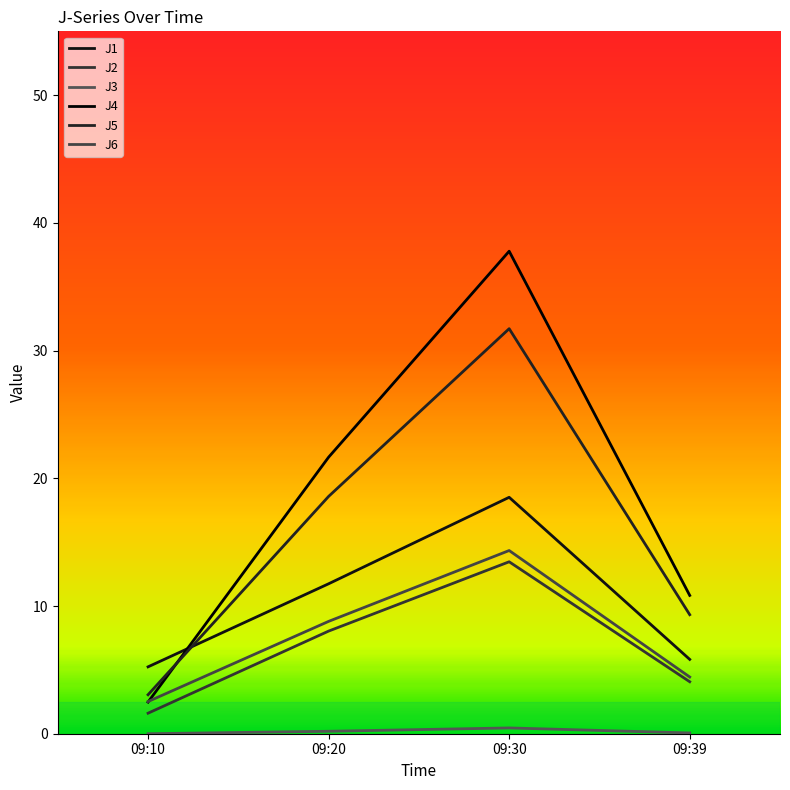

At which category does the chart reach its peak across all series?

09:30